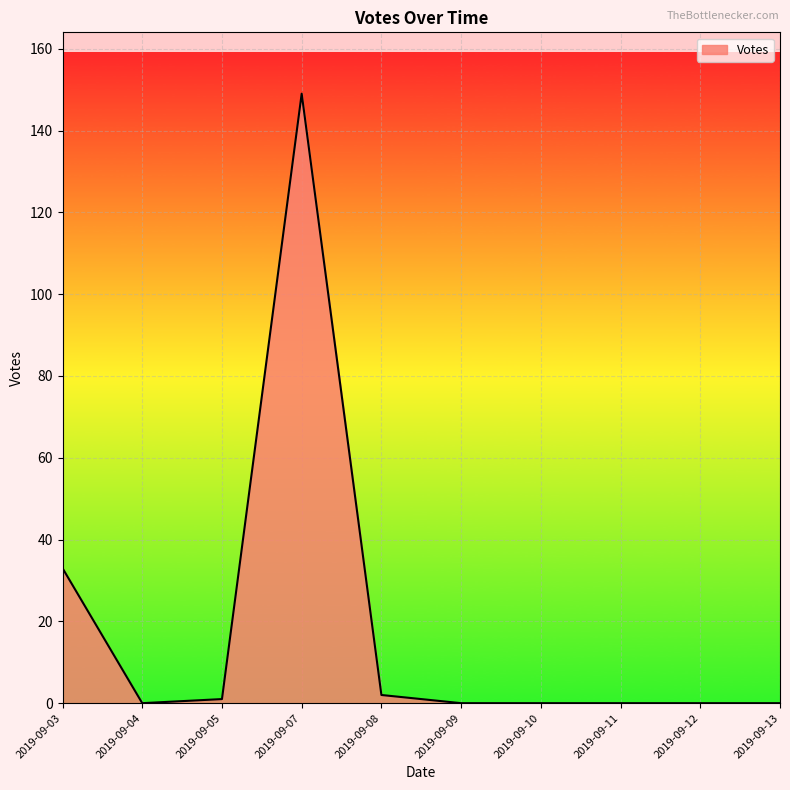

What is the difference between the maximum and minimum values?

149